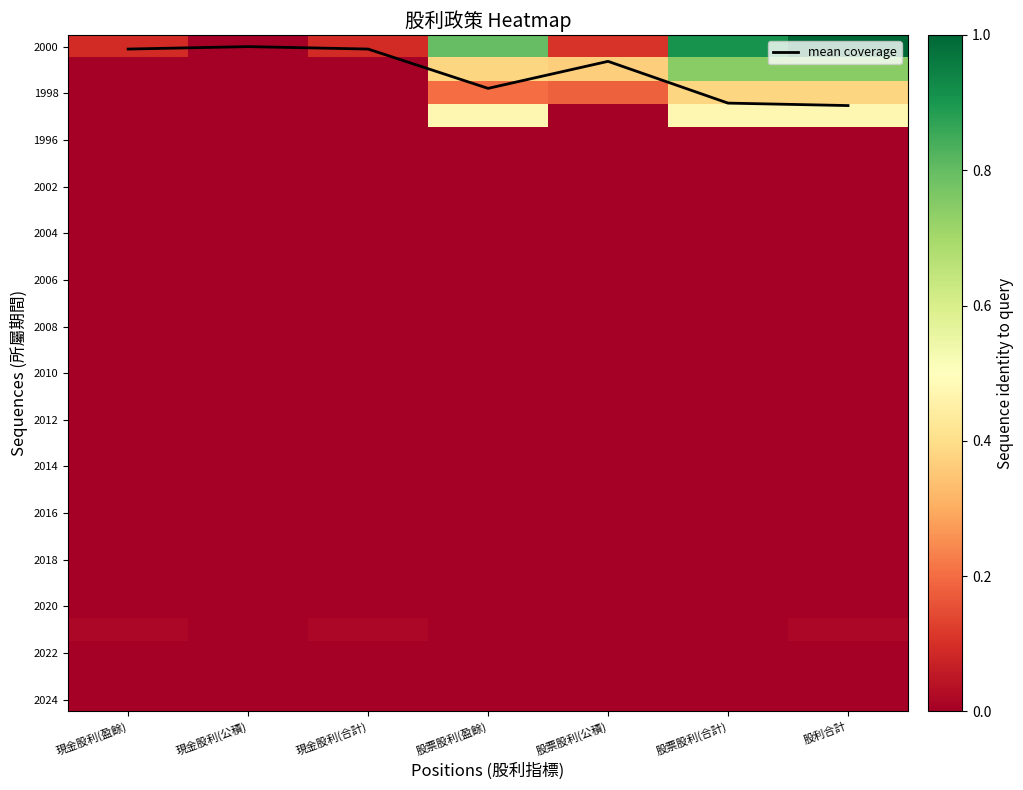

What is the difference between the highest and lowest values at 現金股利(盈餘)?

0.1